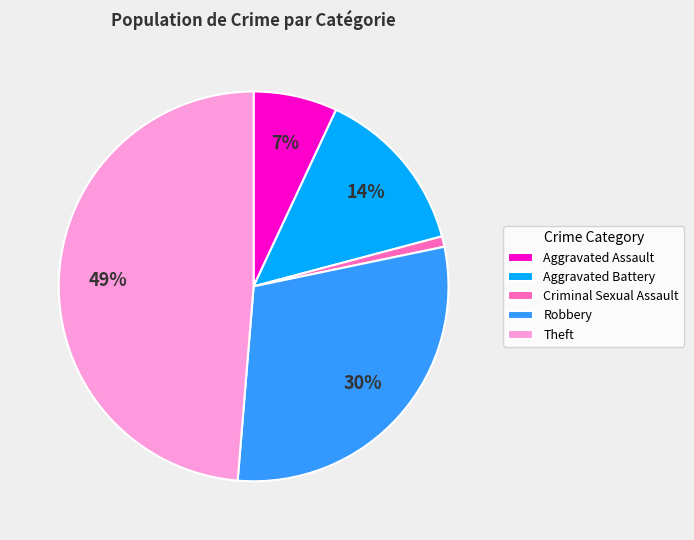

What is the smallest slice in the pie chart?

Criminal Sexual Assault